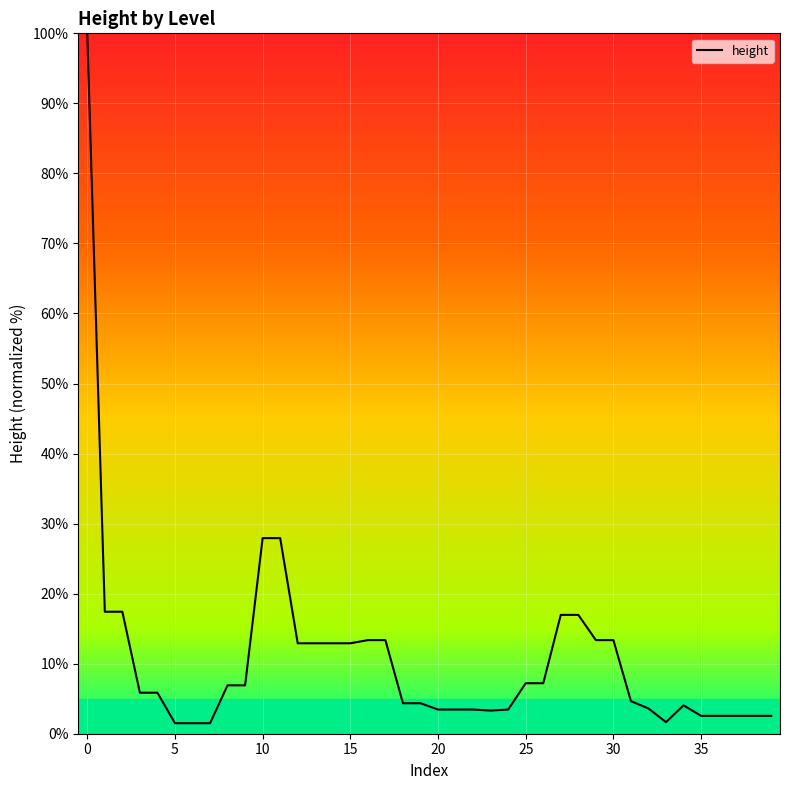

What is the difference between the maximum and minimum values?

98.5